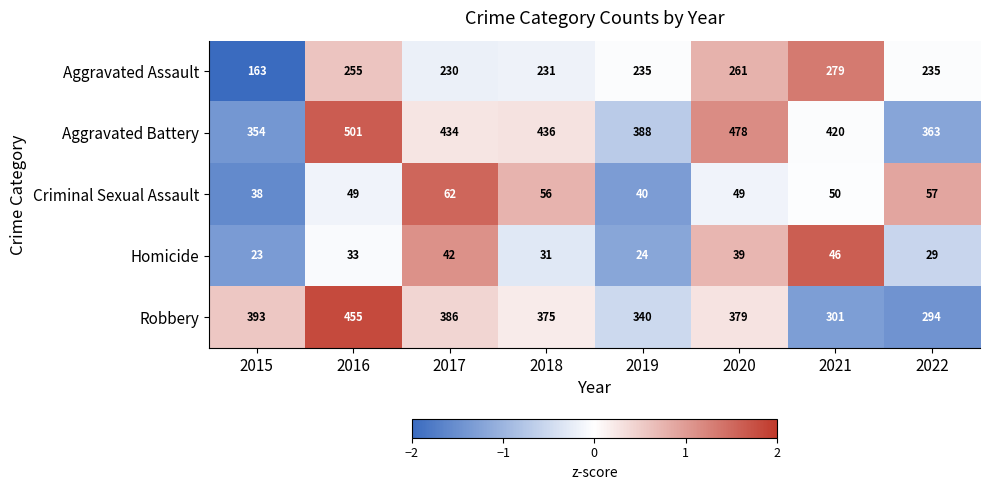

How many series are shown in this chart?

5